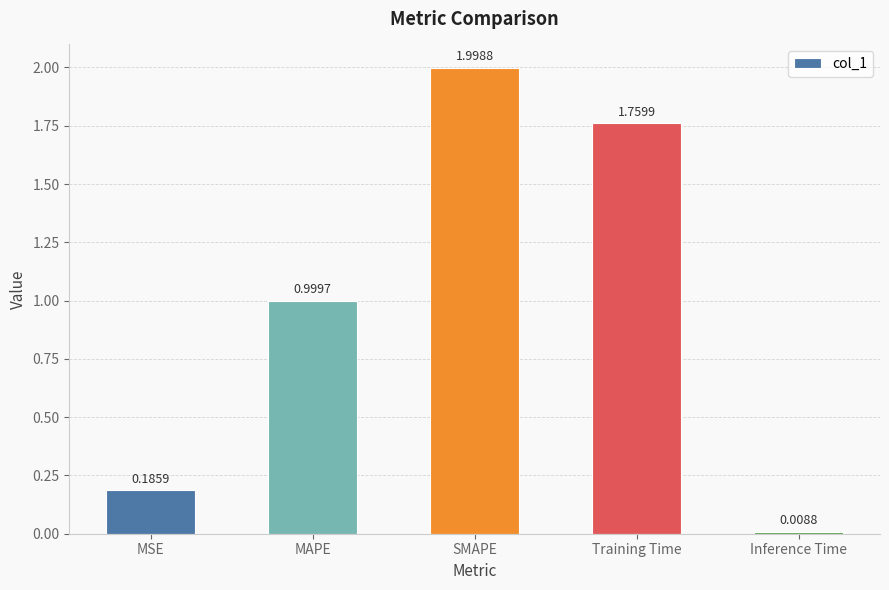

The value at Training Time is 0.7. True or false?

False